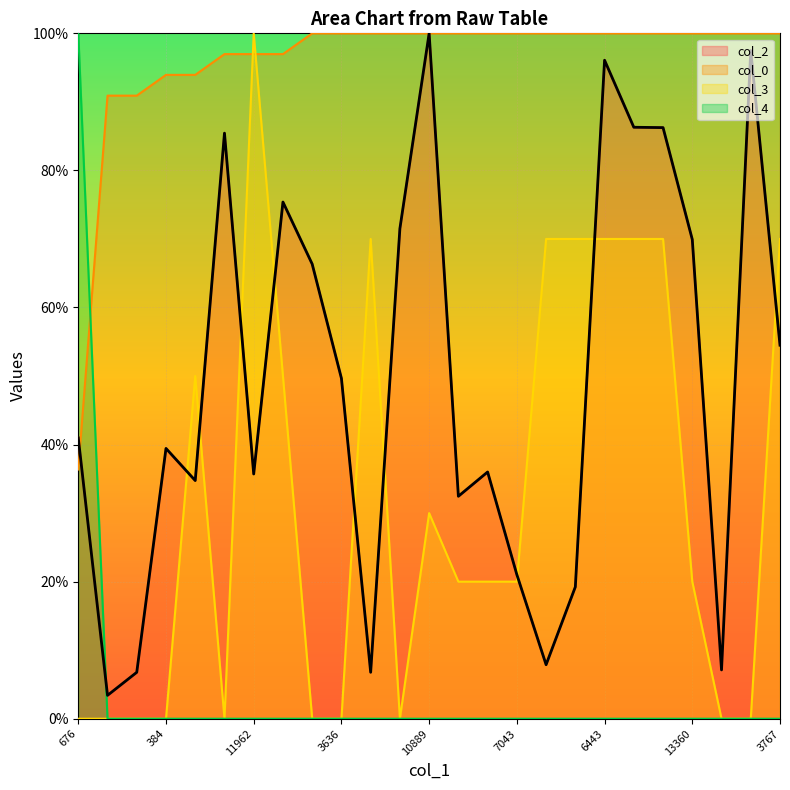

List the series in order of their peak value, highest first.

col_2, col_0, col_3, col_4